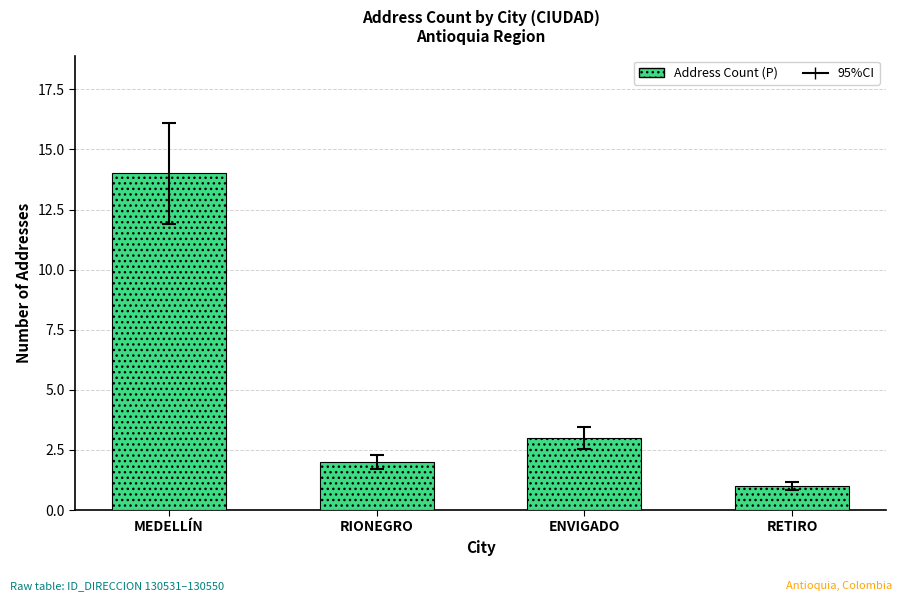

At which label does the data first exceed 3?

MEDELLÍN